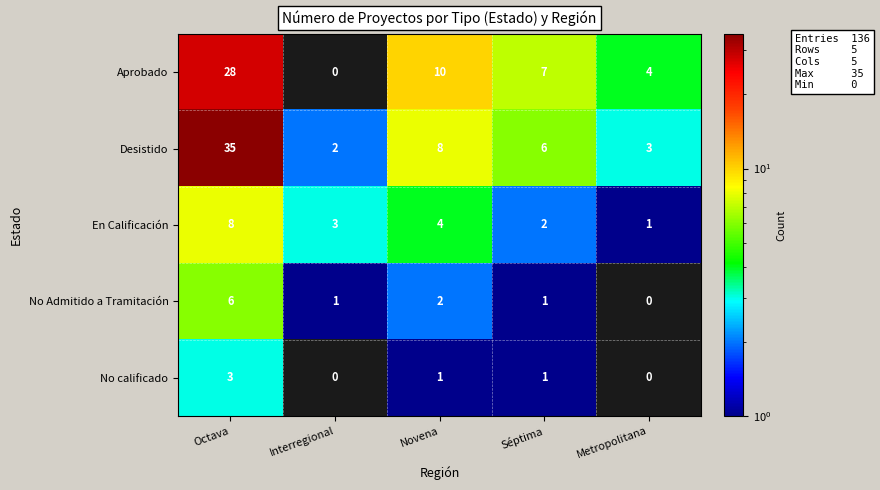

How many series are shown in this chart?

5